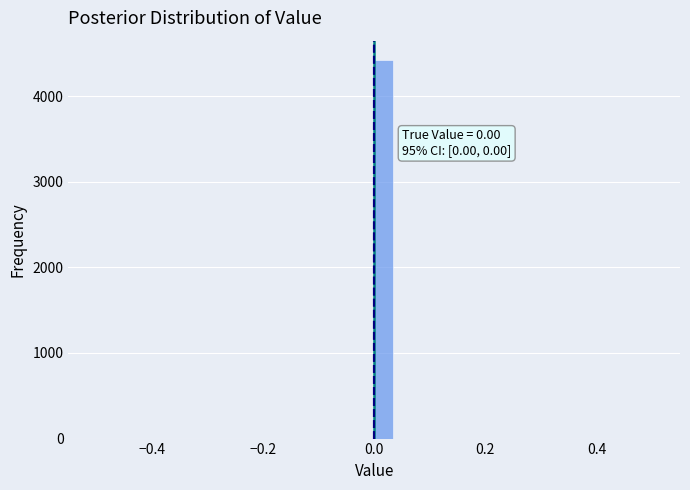

Read against the x-axis, roughly where is the centre of the tallest bar?

0.02